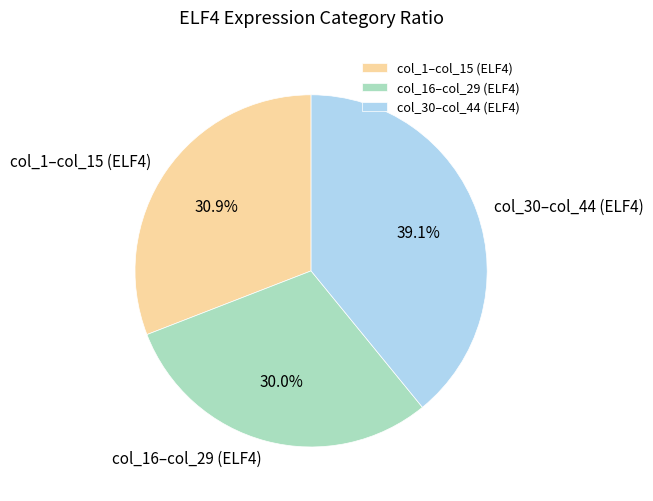

To the nearest percent, what is the difference between the largest and smallest slice percentages?

9%